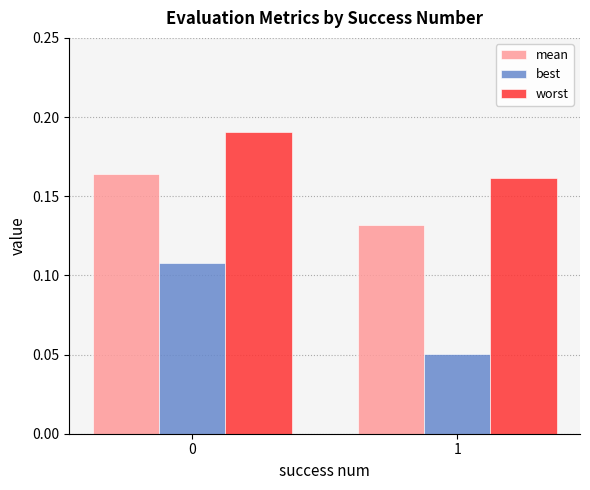

Which series changed the most between 0 and 1?

best